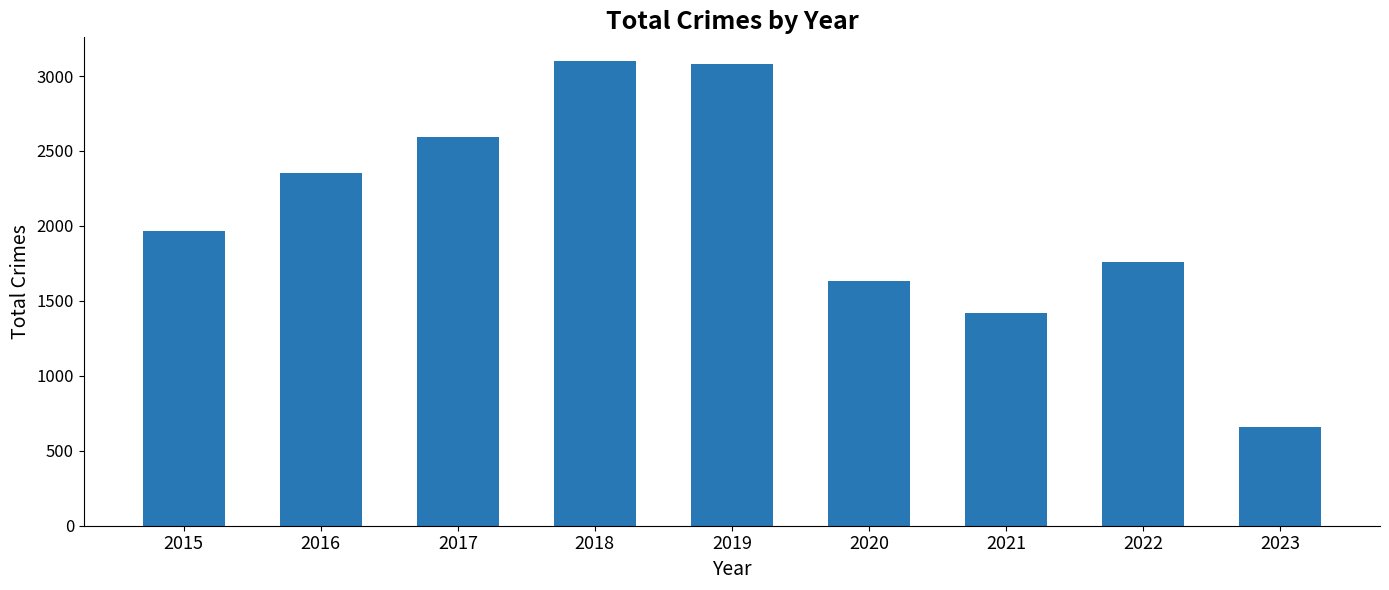

What is the difference between the maximum and minimum values?

2446